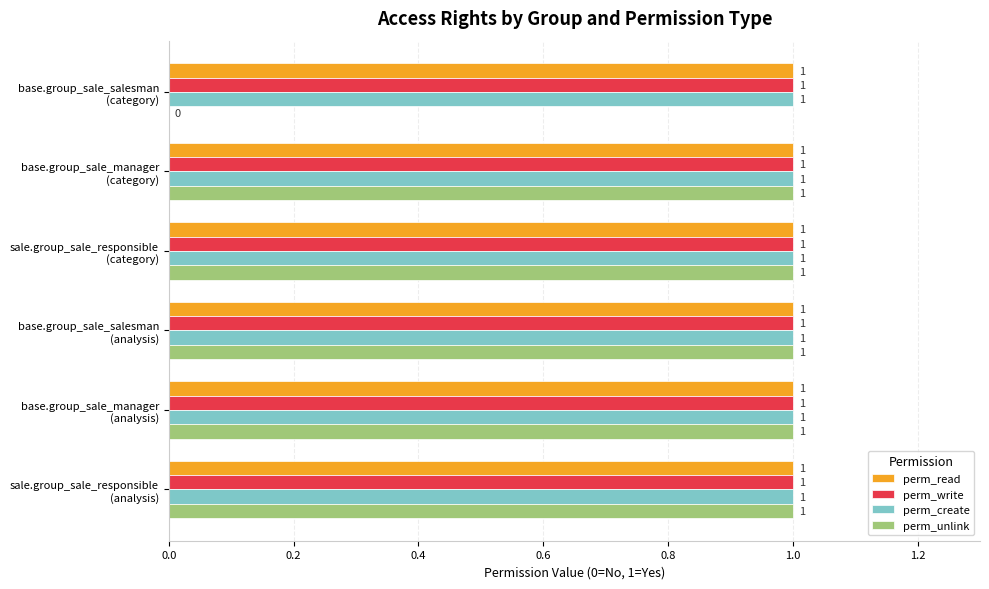

What is the sum of all perm_read values?

6